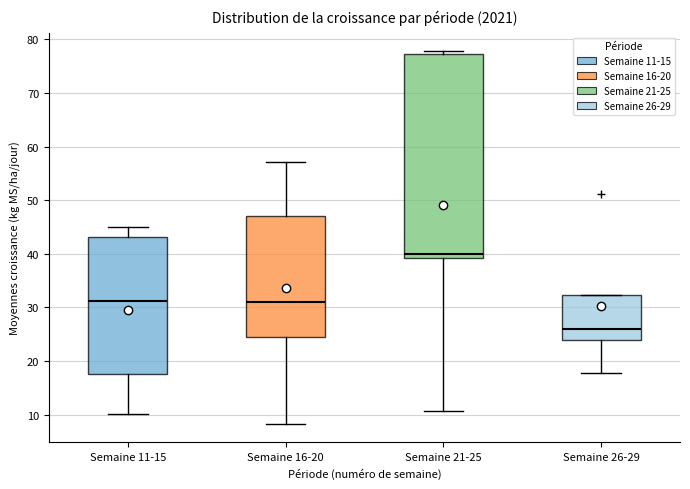

Reading left to right, transcribe this box plot: for each box, give where its median line is, the range the box spans, and where its two whiskers end, as read against the y-axis. The values are not printed on the chart, so give them approximately, as read against the axis.

Semaine 11-15: median 31, box 18 to 43, whiskers 10 to 45
Semaine 16-20: median 31, box 24 to 47, whiskers 8 to 57
Semaine 21-25: median 40, box 39 to 77, whiskers 11 to 78
Semaine 26-29: median 26, box 24 to 32, whiskers 18 to 32